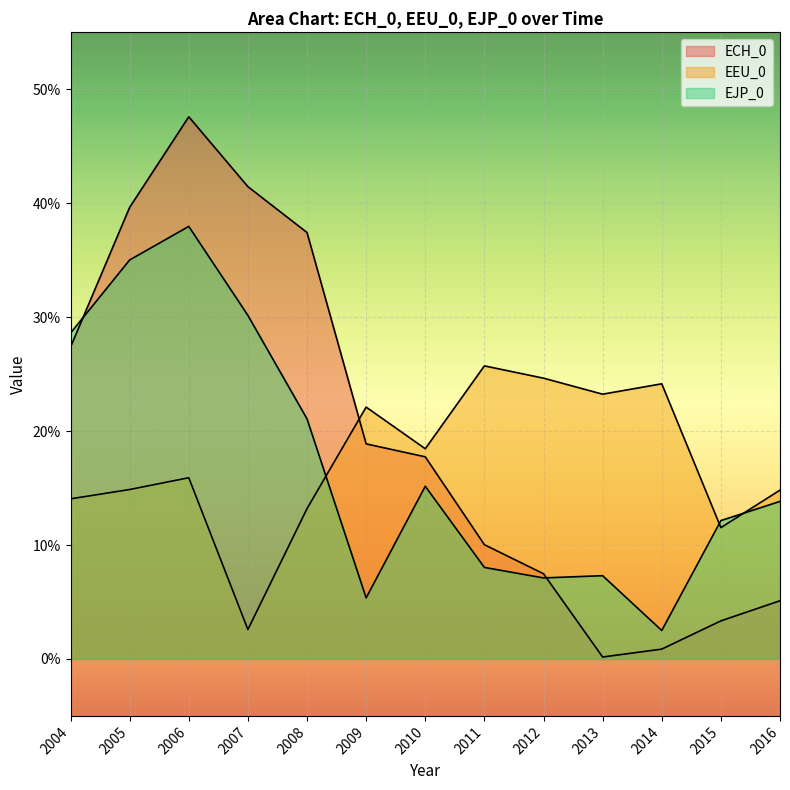

Which series has the largest total across all categories?

ECH_0